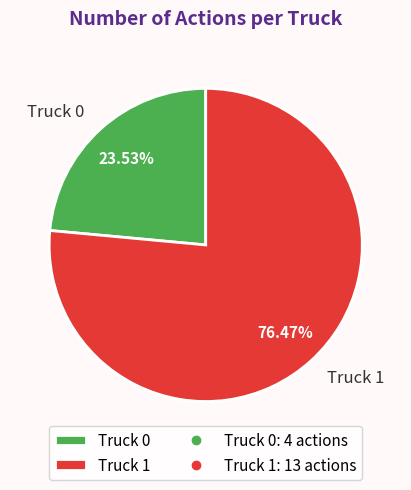

Count the number of slices in the pie.

2